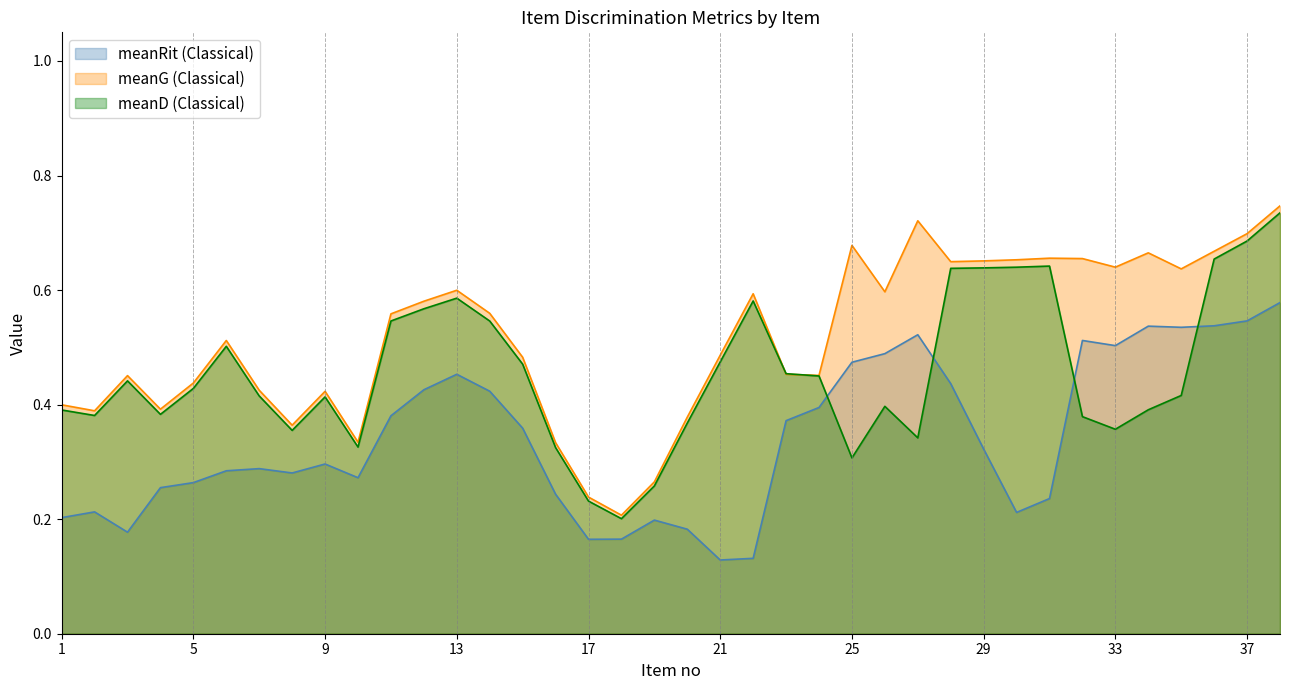

True or false: meanG (Classical) and meanRit (Classical) intersect in this chart.

False